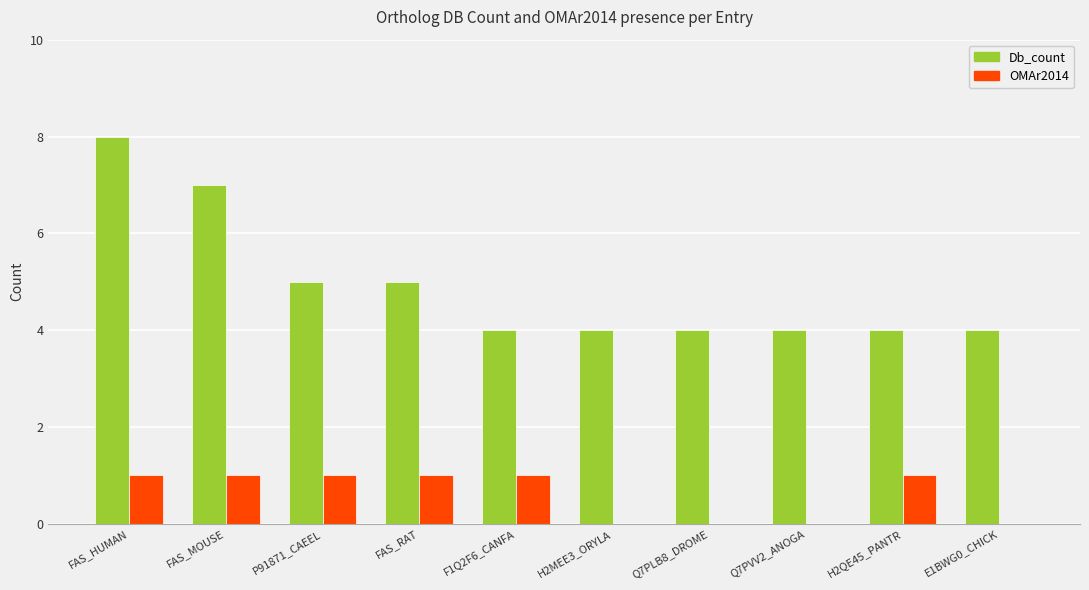

What is the average value of the OMAr2014 series?

1